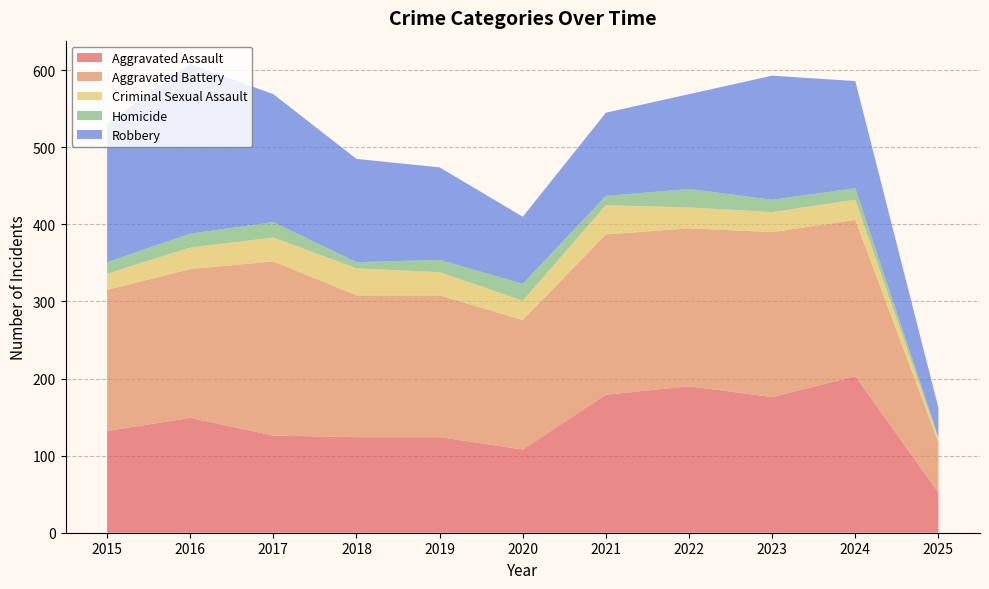

Reading left to right, what are all the values shown in this chart?

Aggravated Assault: 132	149	126	124	124	108	179	190	176	203	52
Aggravated Battery: 183	193	226	184	184	168	208	205	214	203	65
Criminal Sexual Assault: 21	28	31	35	30	25	38	27	26	26	5
Homicide: 15	18	20	8	16	22	12	24	16	15	2
Robbery: 180	220	166	134	120	87	108	123	161	139	38